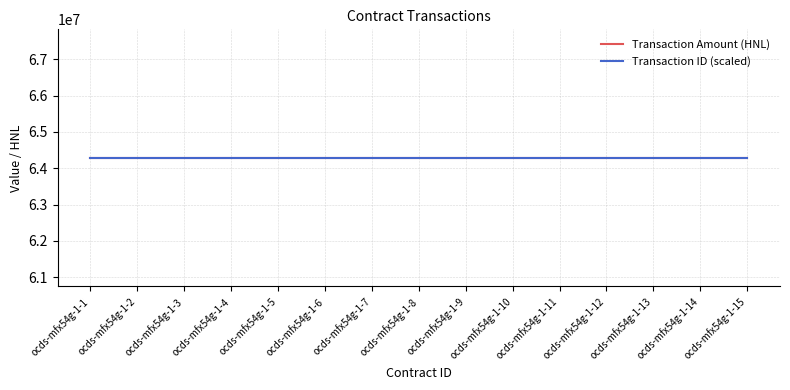

What is the spread (max minus min) of values at ocds-mfx54g-1-15?

64285643.9